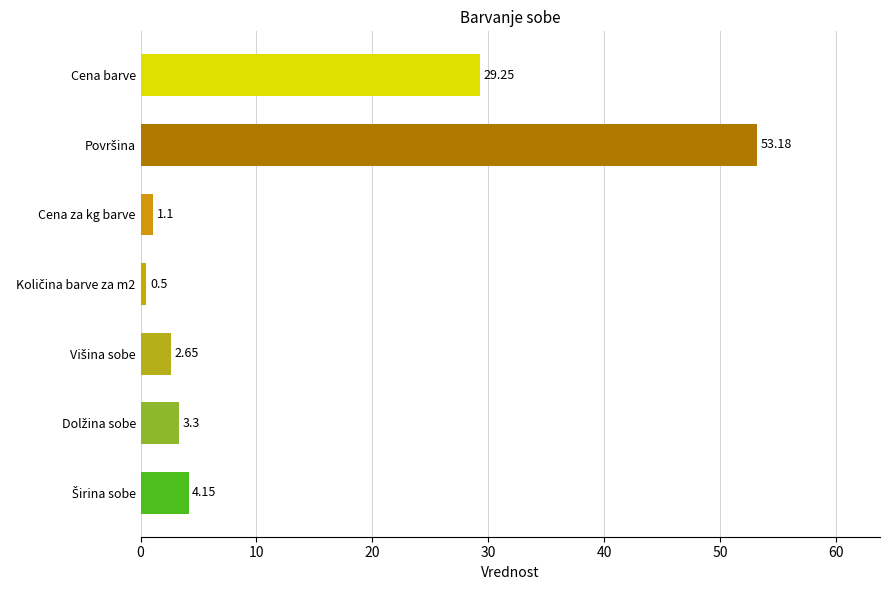

What is the smallest value displayed?

0.5